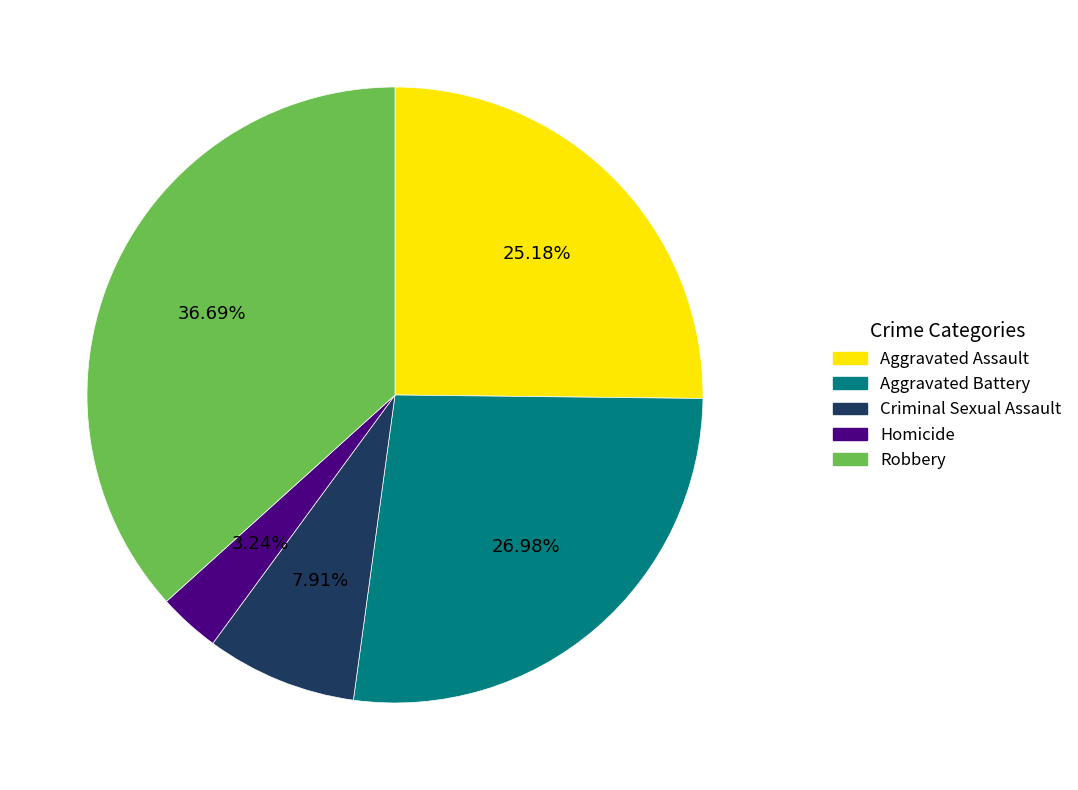

Rank the categories by value from highest to lowest.

Robbery, Aggravated Battery, Aggravated Assault, Criminal Sexual Assault, Homicide